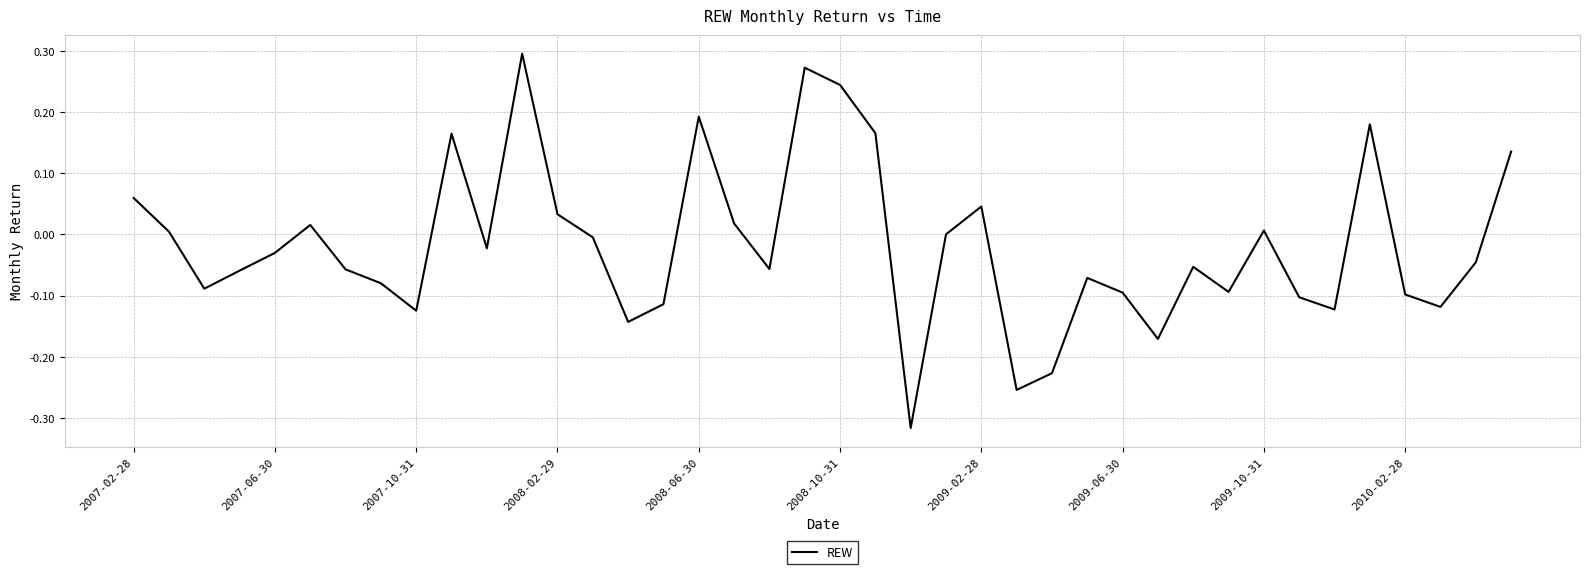

What is the difference between the maximum and minimum values?

0.6